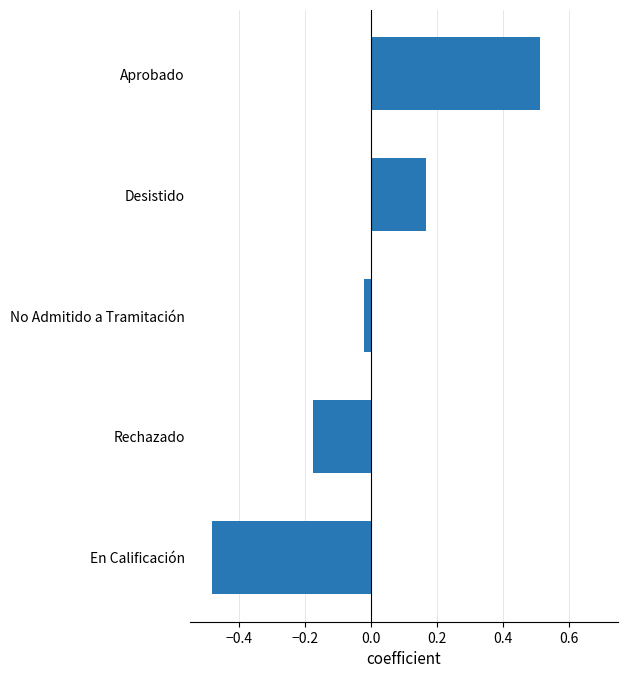

Is it true that the value at Aprobado is 0.1?

False